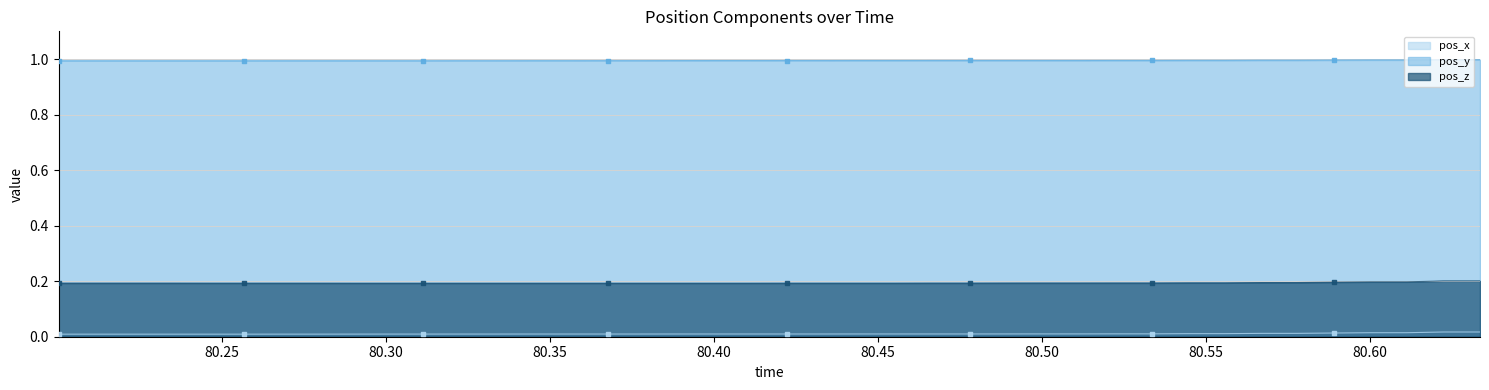

Which series has the largest Y range (max minus min)?

pos_z